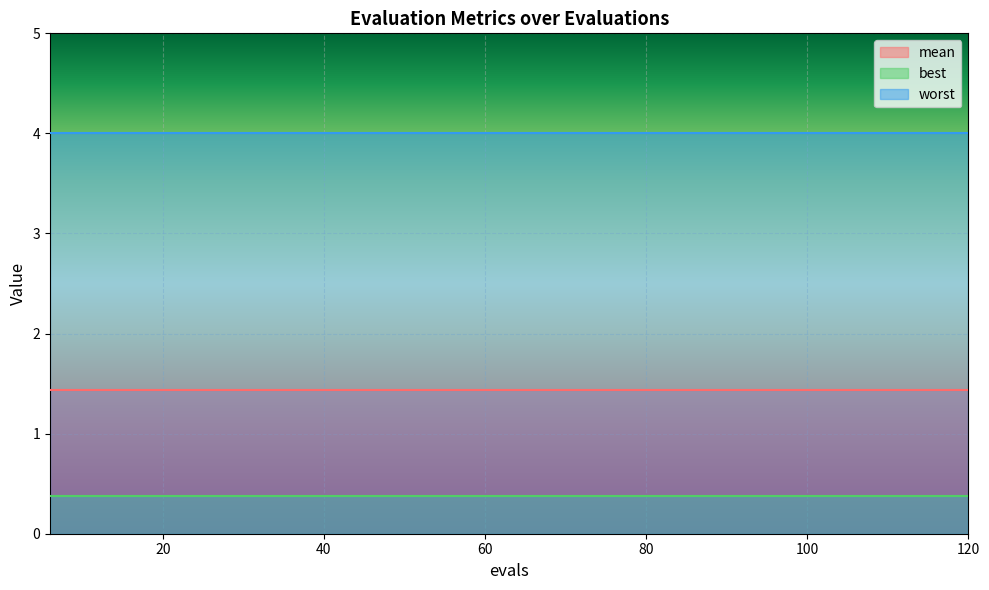

Is it true that mean equals 0.4 at 30?

False